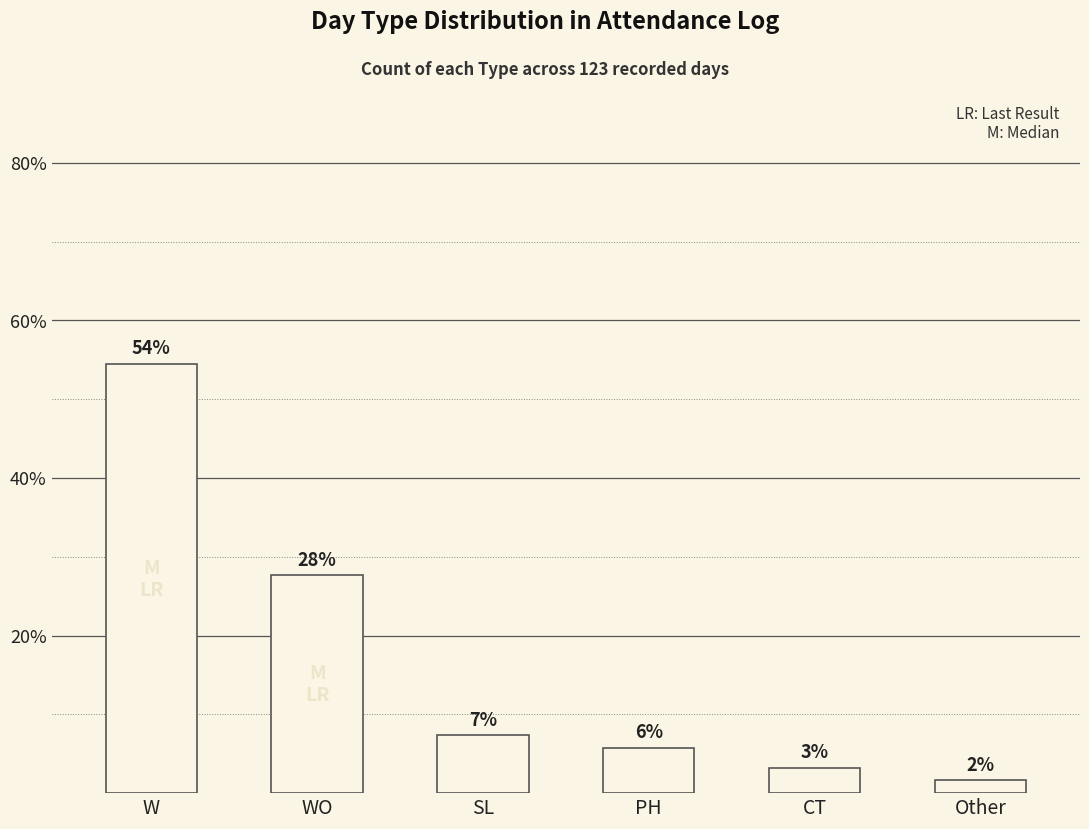

How many bars are there in total?

6